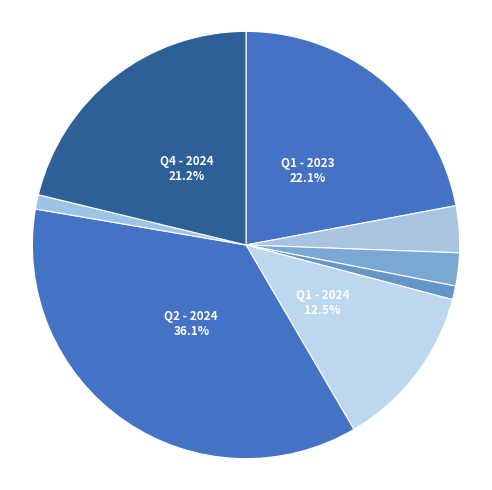

Is there a majority slice in this chart?

No